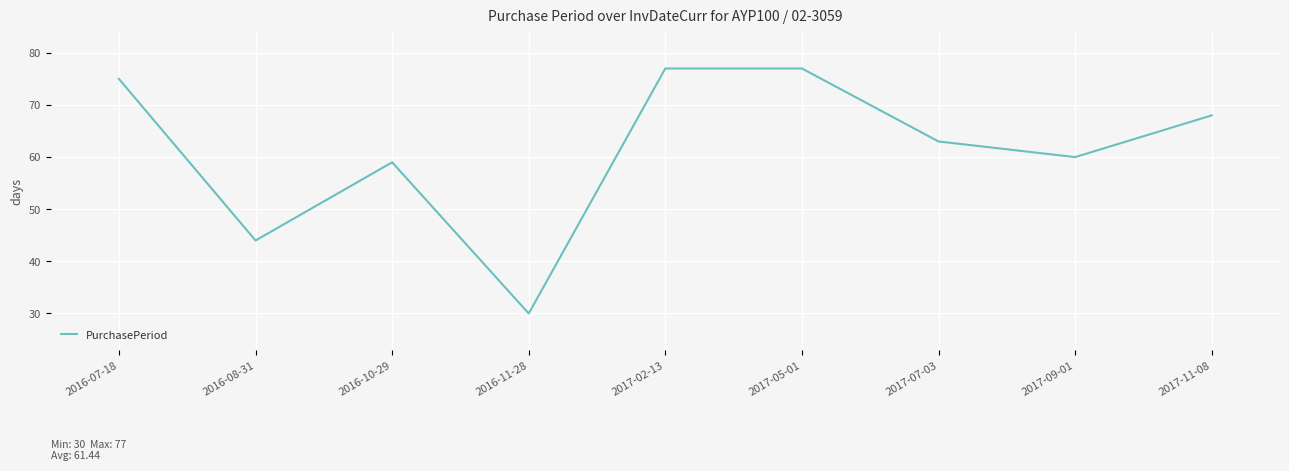

Which has a higher value, 2017-07-03 or 2017-11-08?

2017-11-08